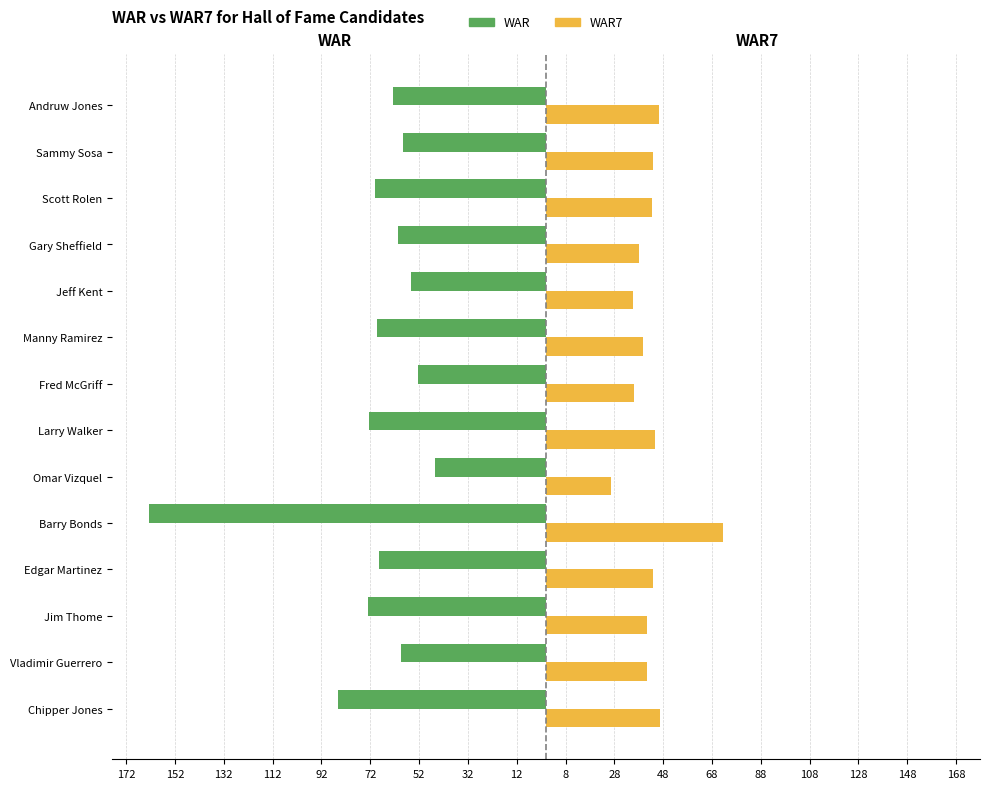

What is the difference between the maximum and minimum values in the WAR series?

117.2